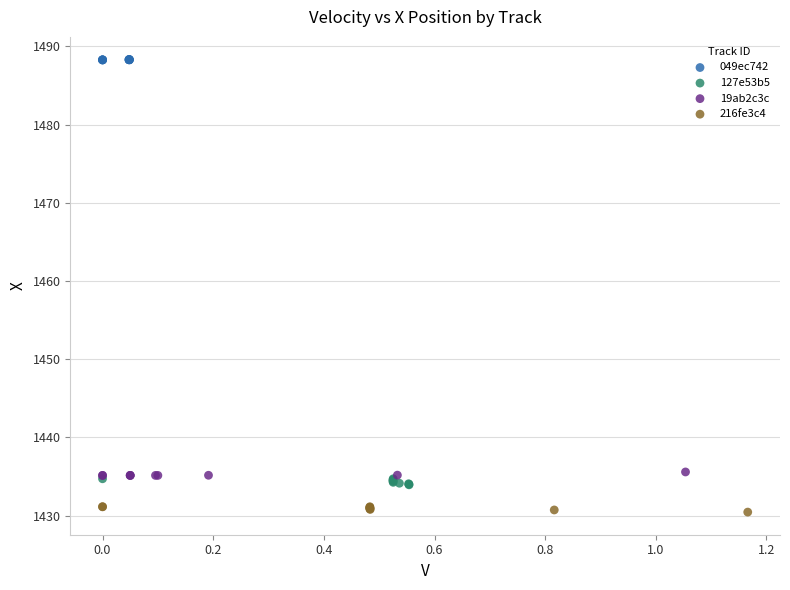

Which series contains the lowest Y value?

216fe3c4